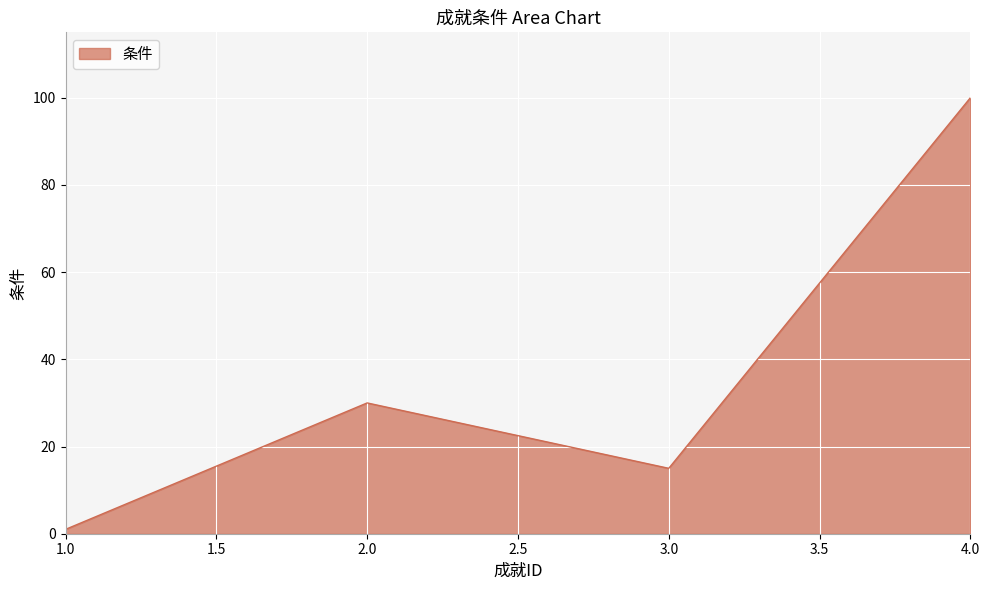

What is the difference between the second highest and minimum values?

29